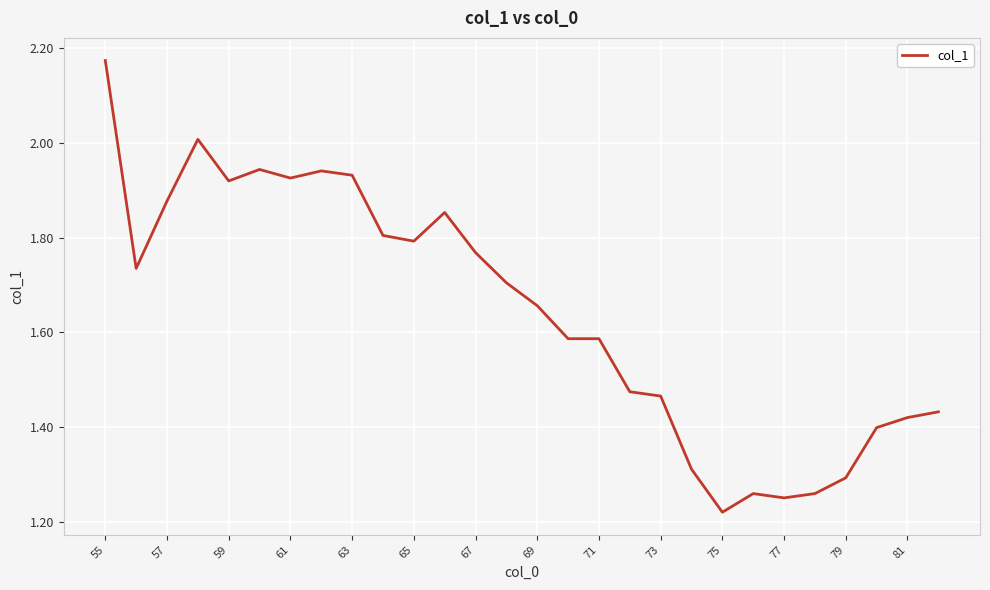

What is the difference between the maximum and minimum values?

1.0